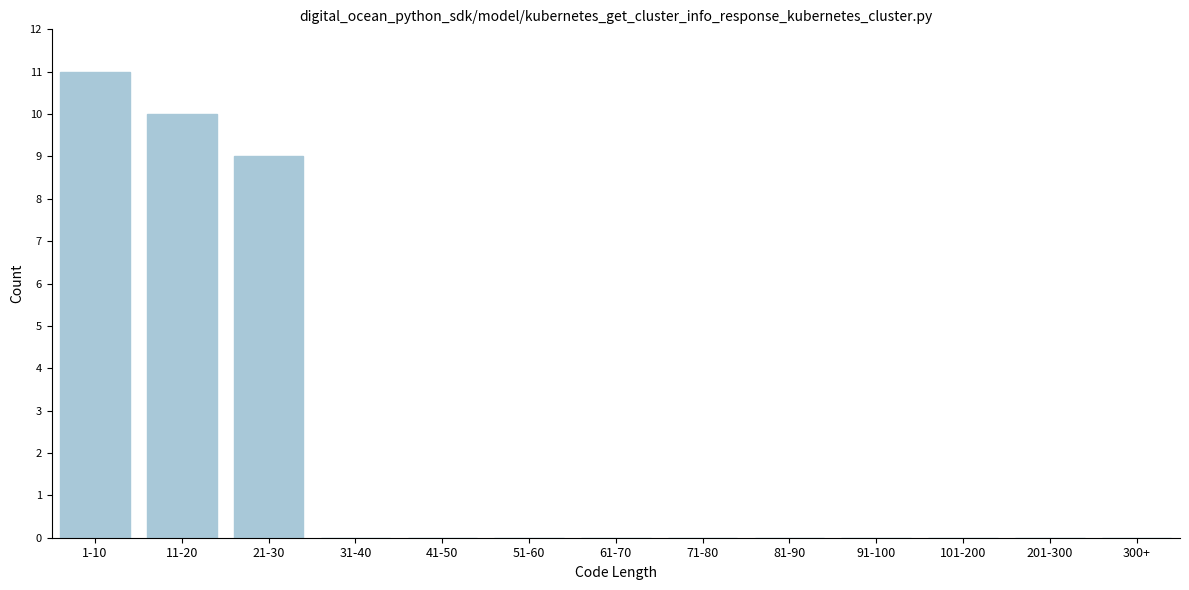

Reading right to left, list all the values displayed in this chart.

300+=0	201-300=0	101-200=0	91-100=0	81-90=0	71-80=0	61-70=0	51-60=0	41-50=0	31-40=0	21-30=9	11-20=10	1-10=11